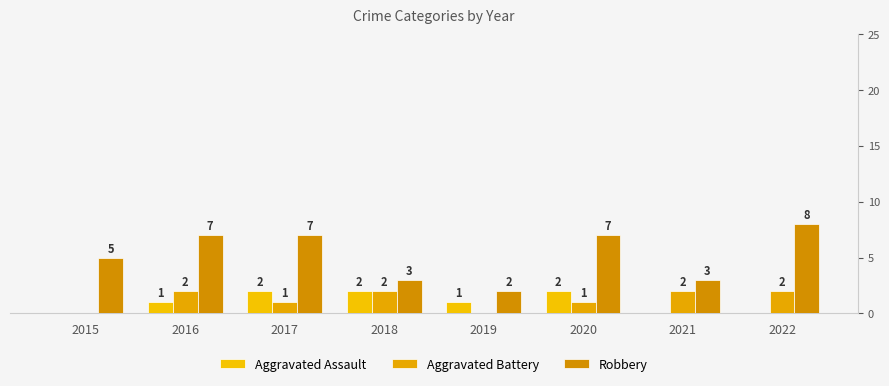

Where does the Aggravated Assault series first go above 1?

2017